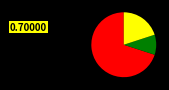

Is there a majority slice in this chart?

Yes